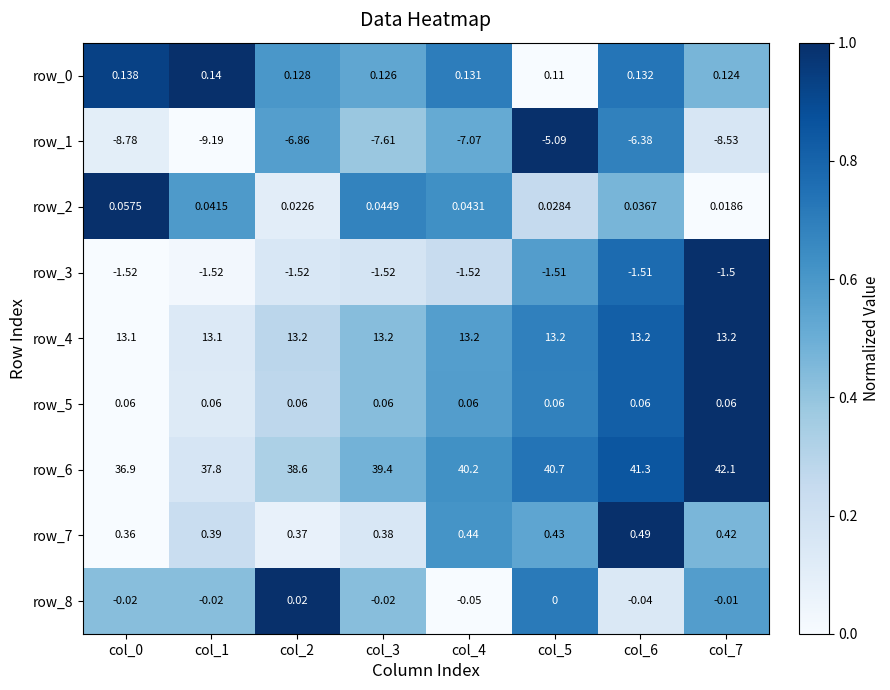

What is the difference between the second highest and minimum values in the row_6 series?

4.4